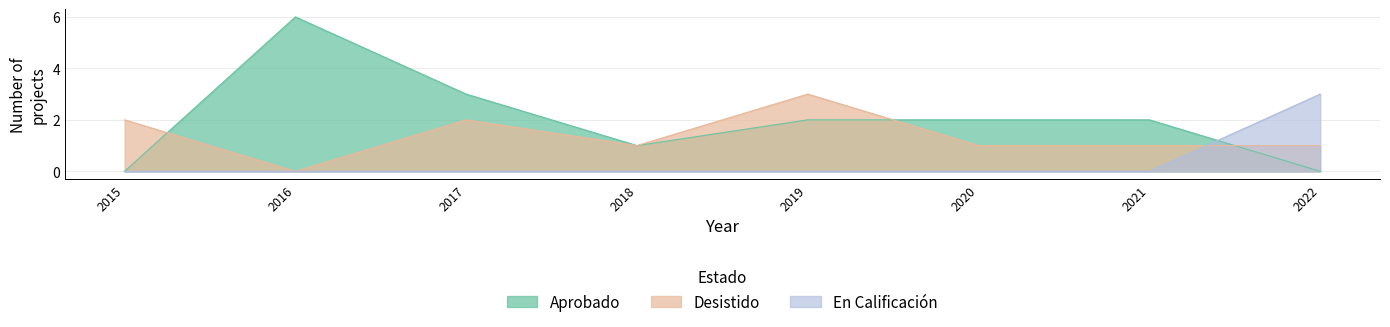

What is the difference between the second highest and minimum values in the Desistido series?

2